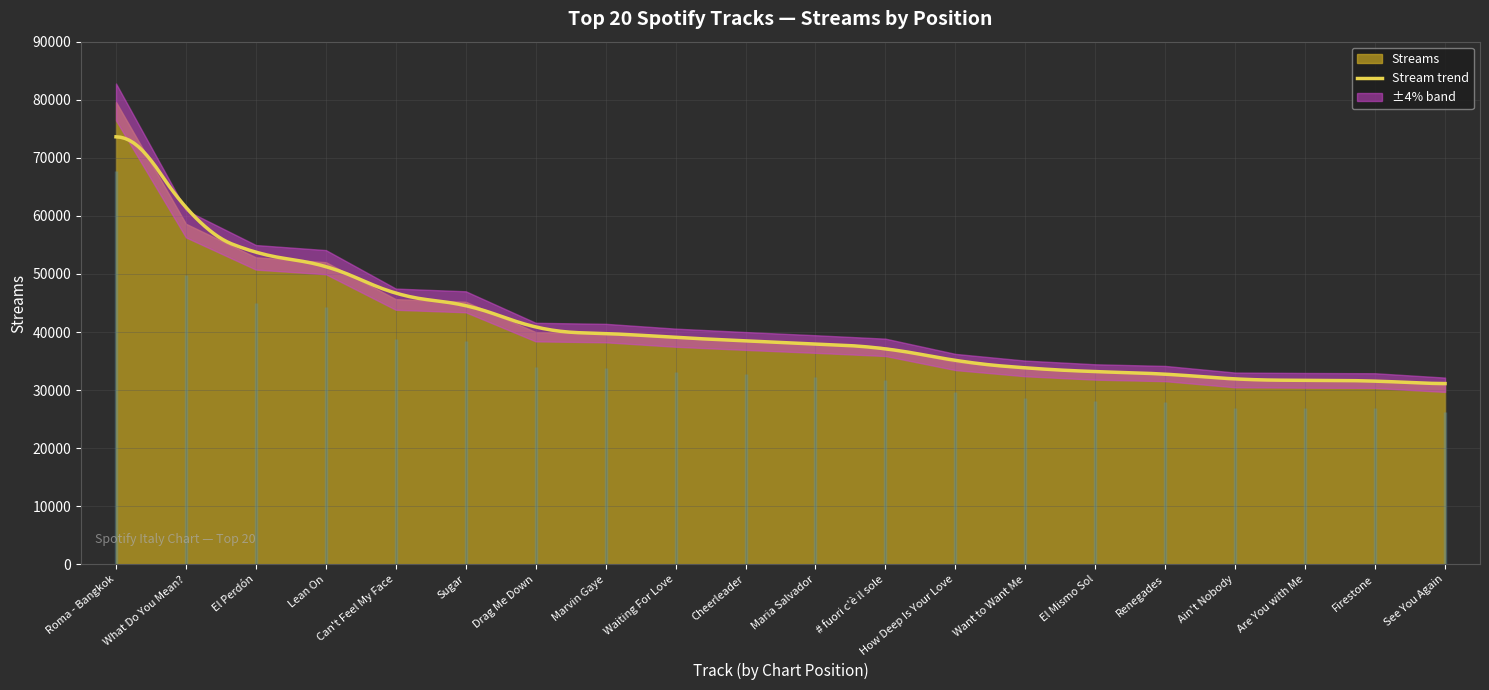

True or false: the data has more than 0 interior local peaks.

False